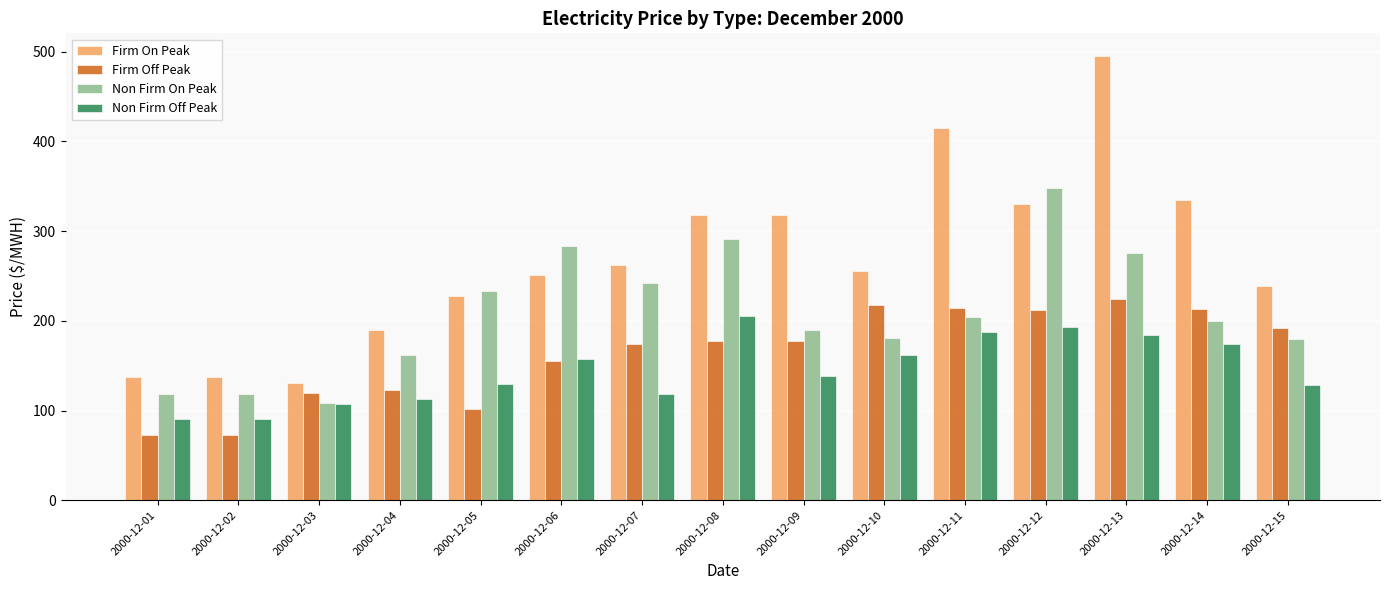

What is the value of the Firm Off Peak bar at the 8th from the left?

177.0